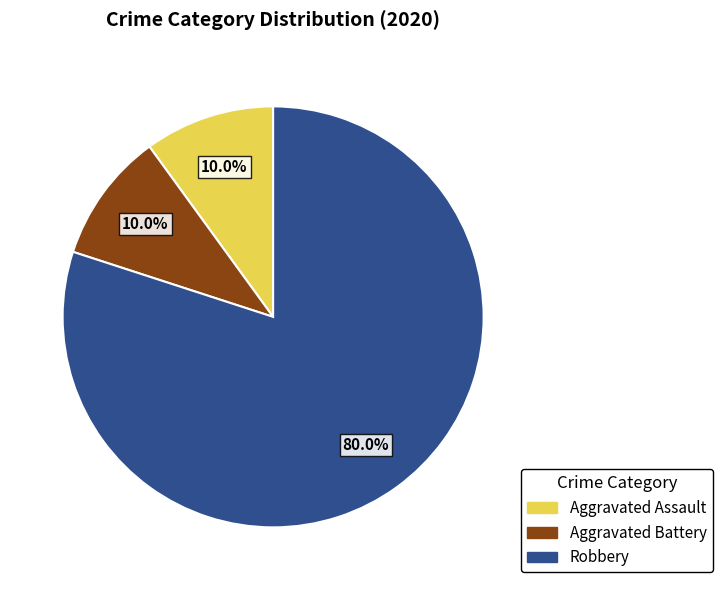

Count the number of slices in the pie.

3